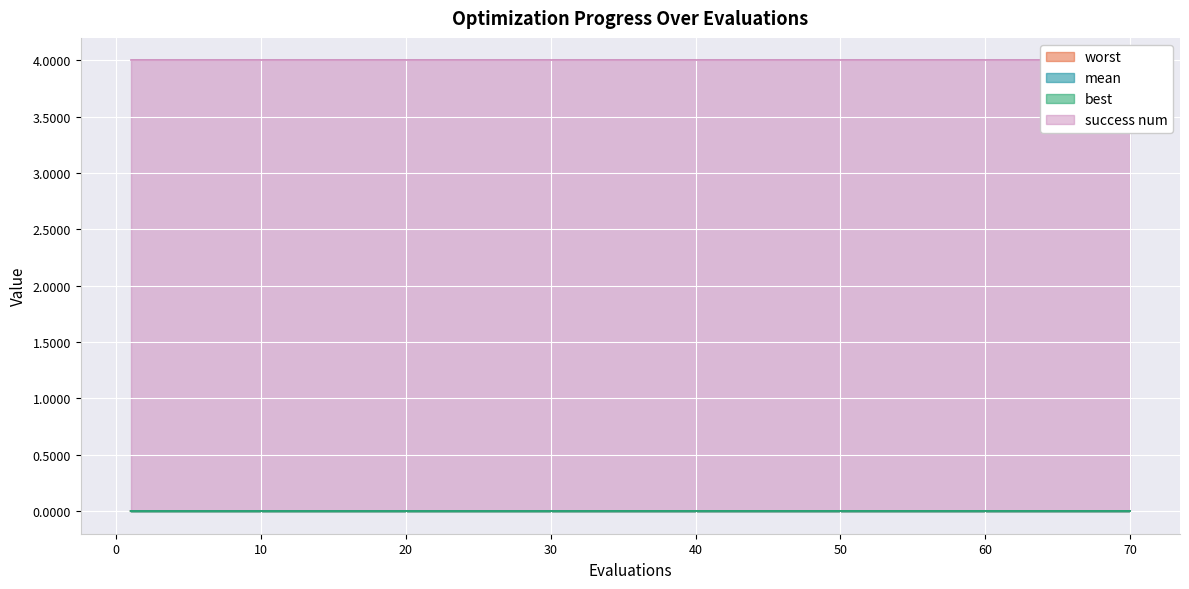

Count the mean values in the range 0 to 1.

15